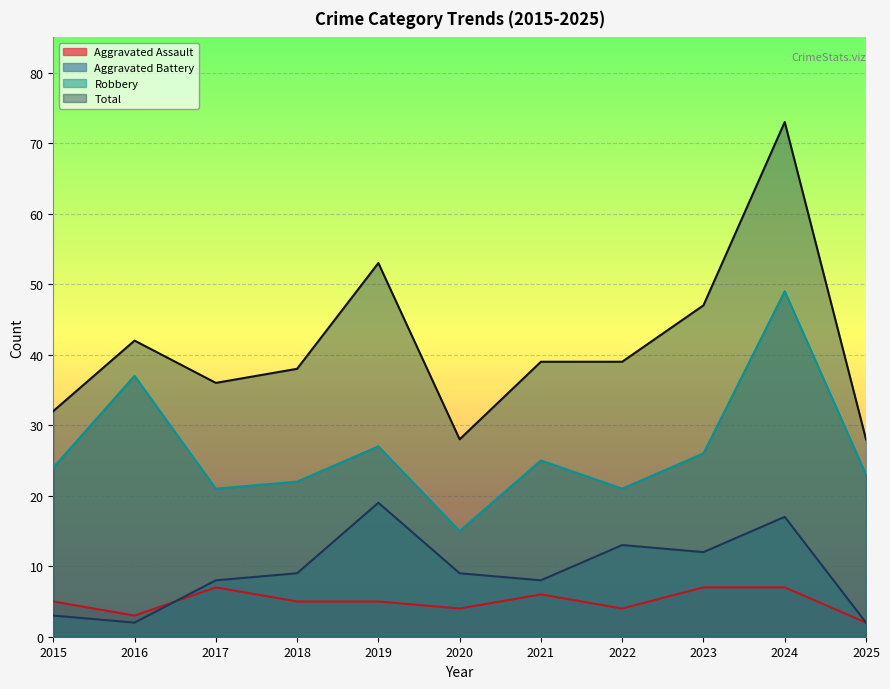

In Aggravated Battery, how many points are lower than both neighbors (excluding endpoints)?

3